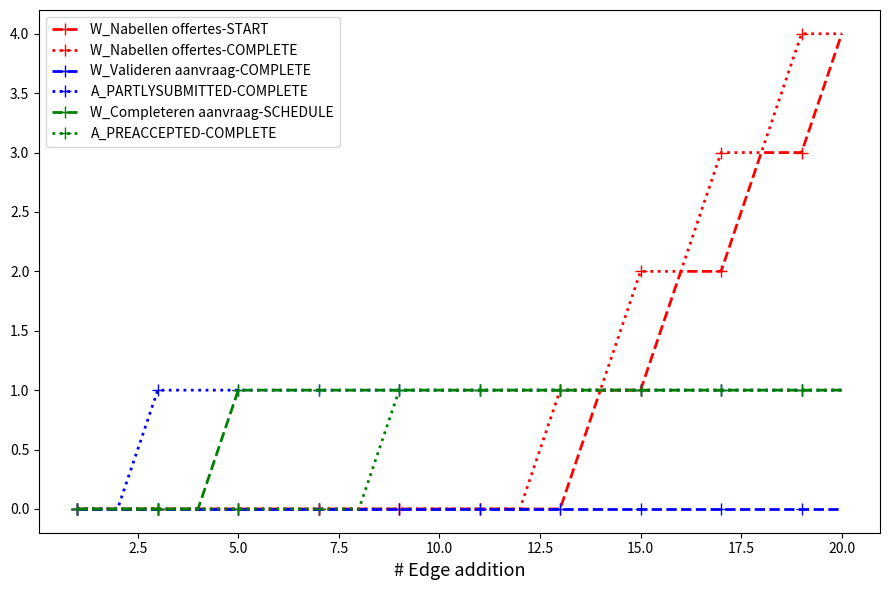

What is the maximum value shown in the chart?

4